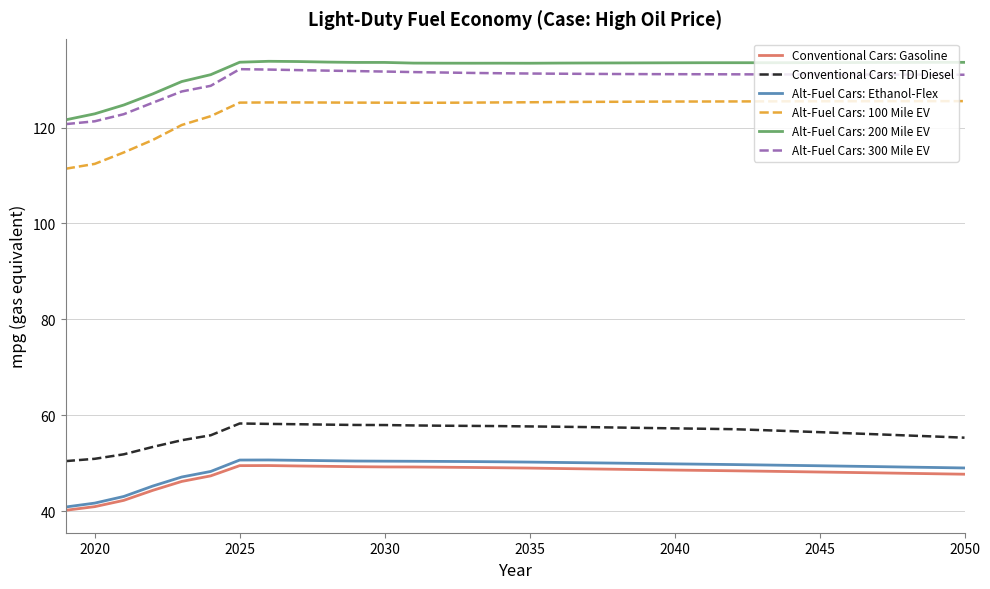

Which series has the largest range (max minus min)?

Alt-Fuel Cars: 100 Mile EV